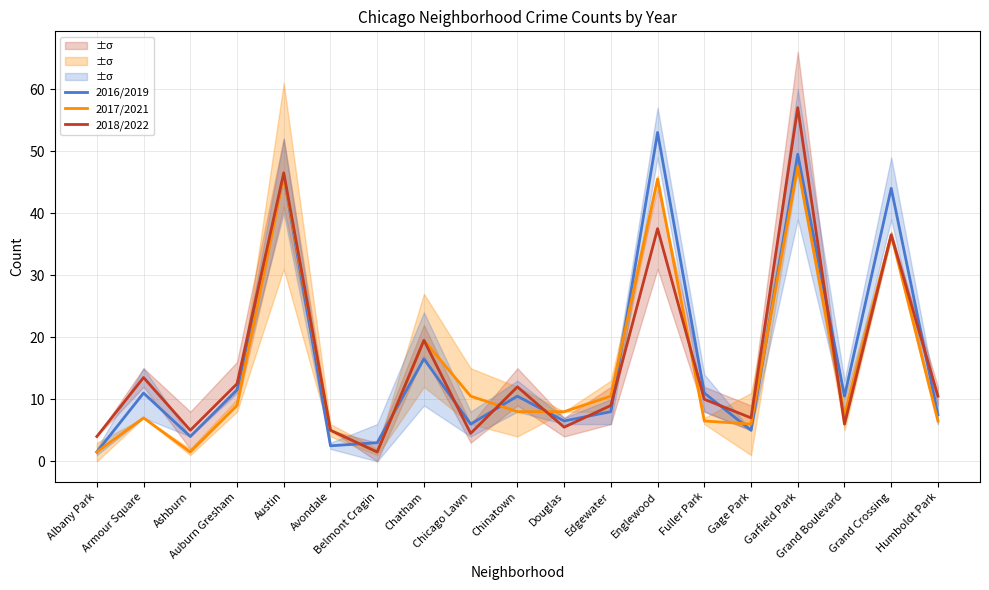

The value of 2018/2022 at Grand Boulevard is 6.0. True or false?

True